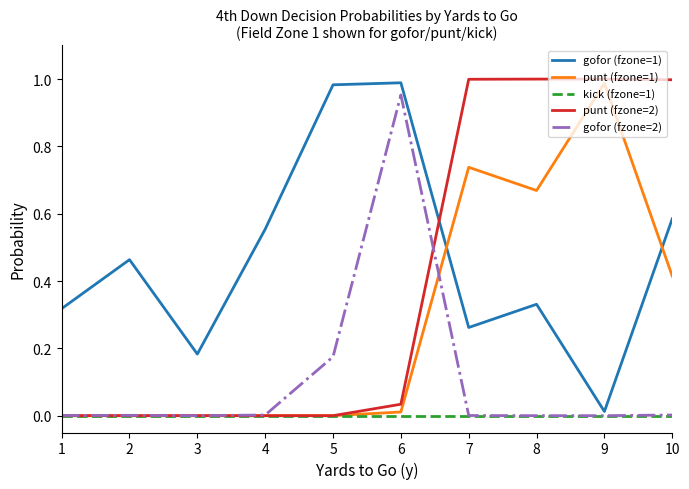

Is it true that punt (fzone=2) equals -0.3 at 4?

False